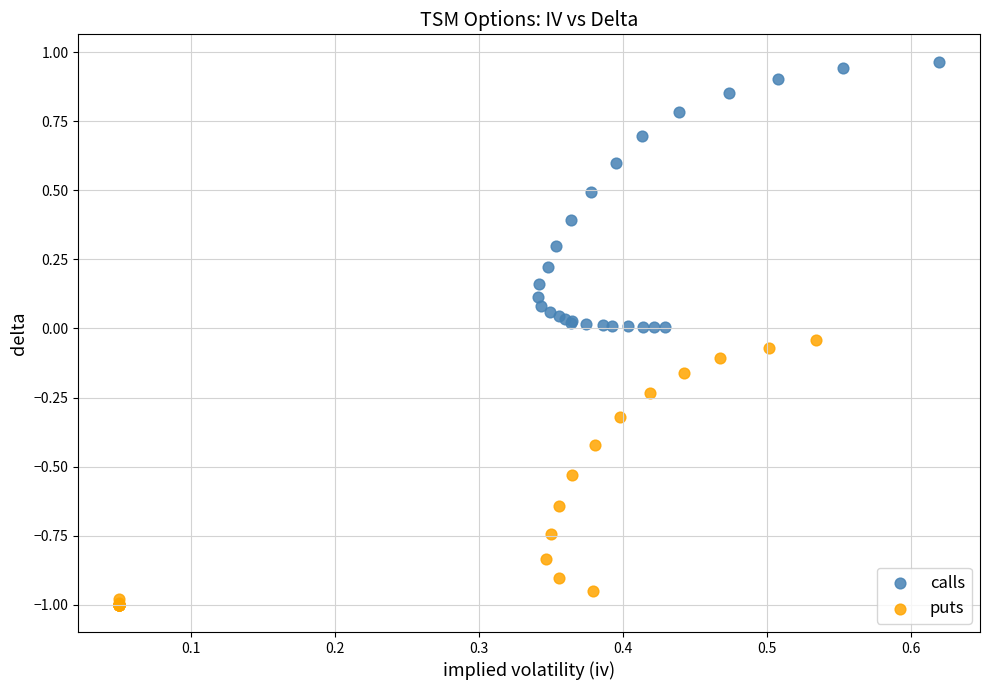

Which series contains the lowest Y value?

puts